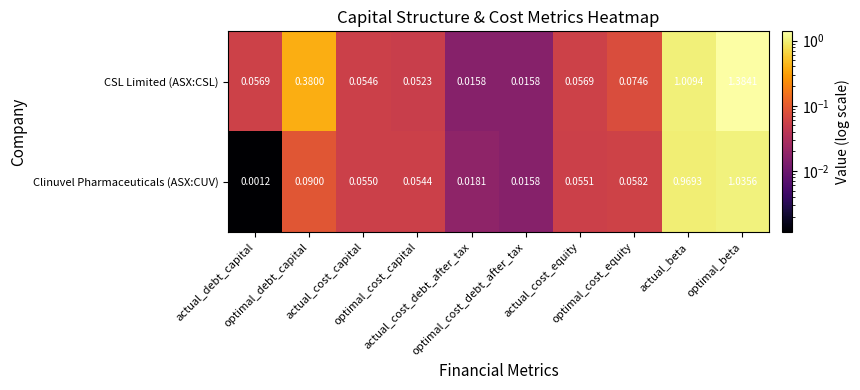

Which series has the largest total across all categories?

CSL Limited (ASX:CSL)